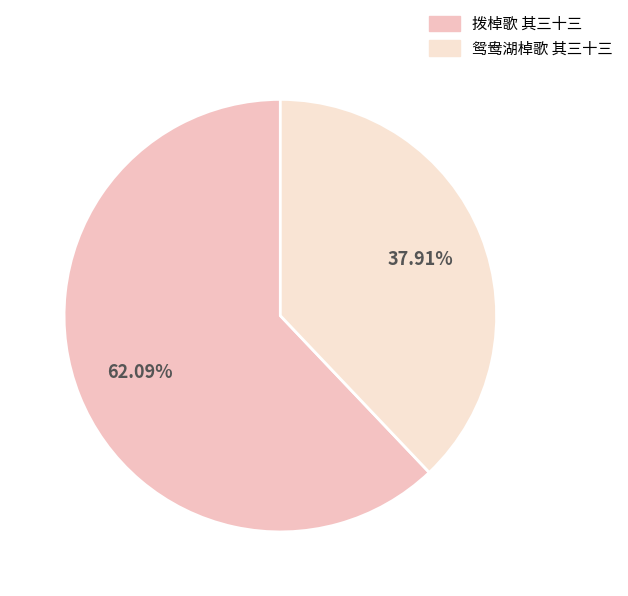

Is it true that 拨棹歌 其三十三 is 50% of the pie?

False